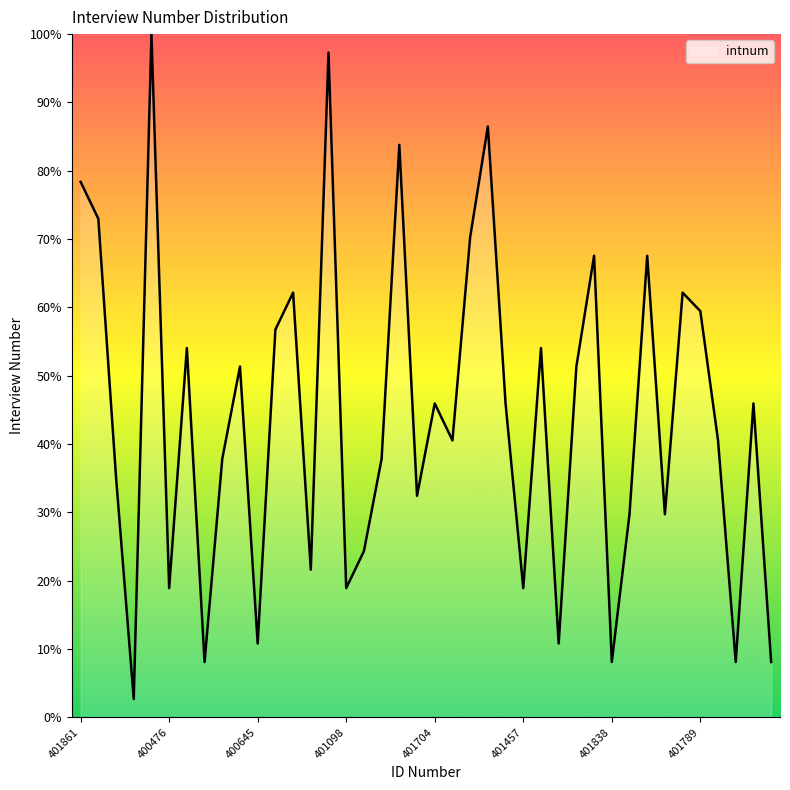

What is the difference between the maximum and minimum values?

97.3